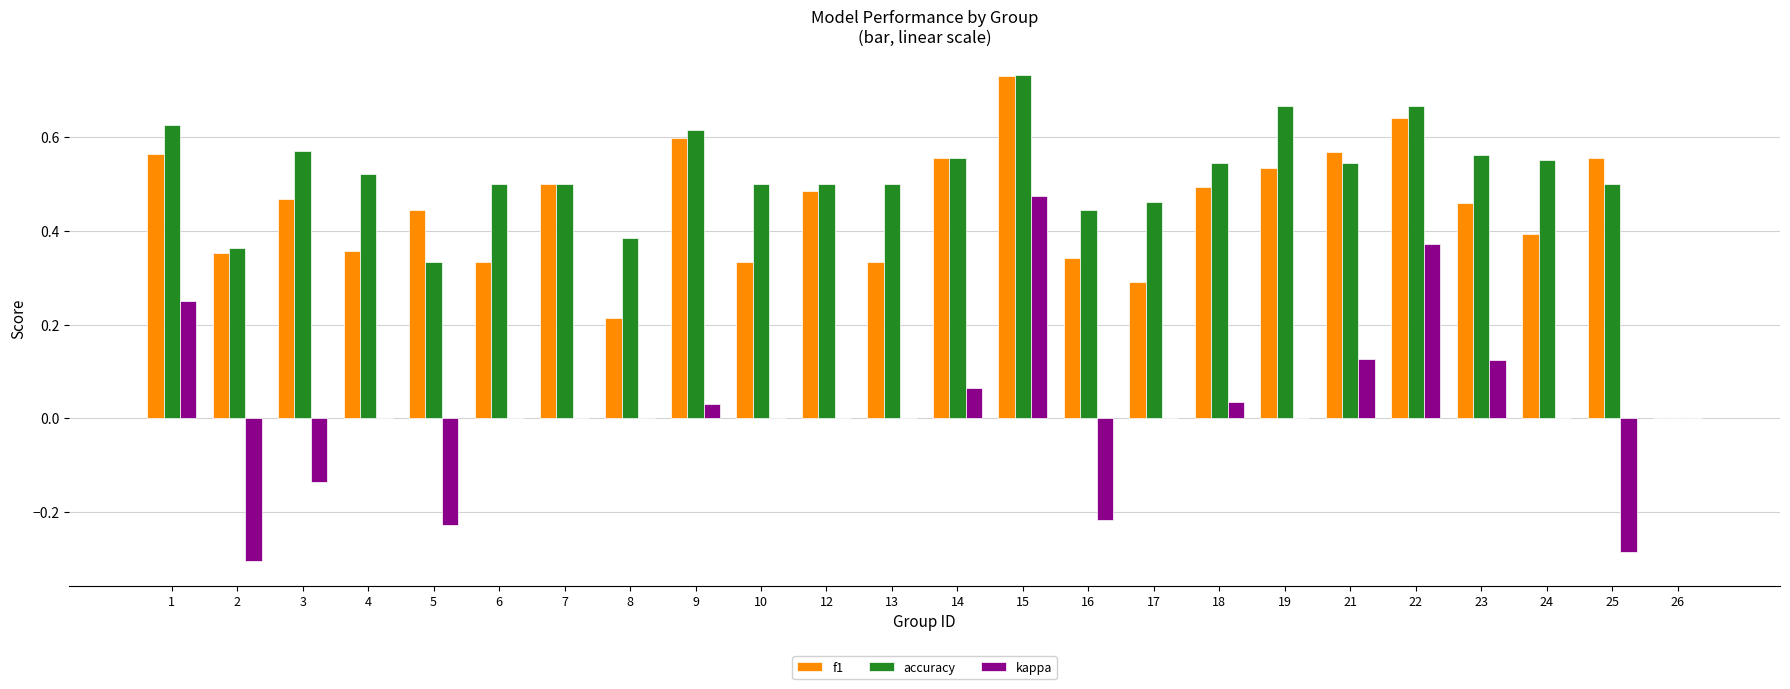

At which category is the sum across all series the highest?

15